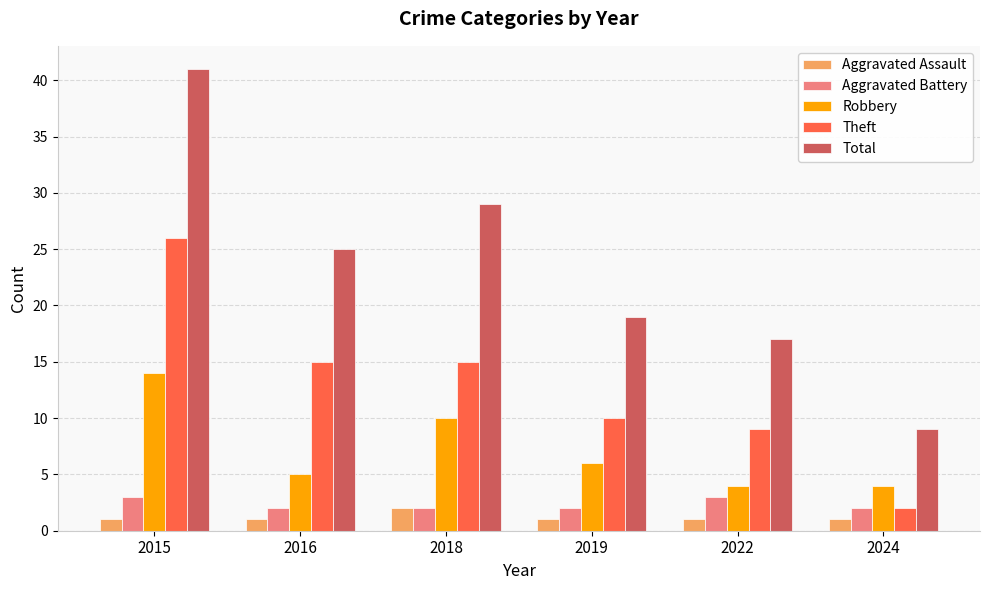

What is the value of the Aggravated Battery bar at the 5th from the left?

3